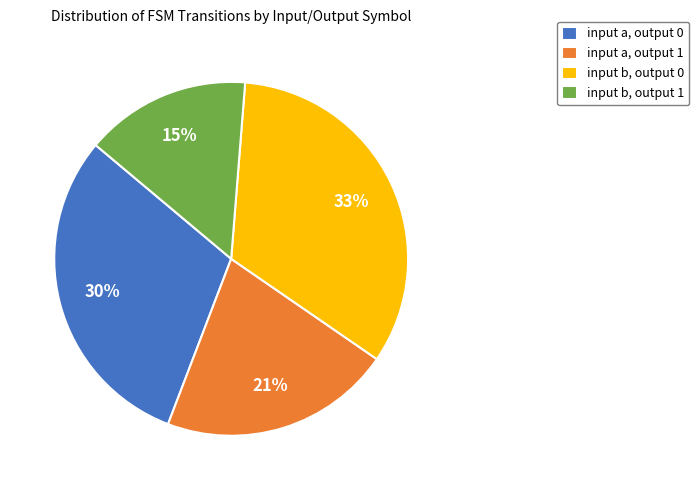

True or false: input b, output 1 accounts for 26% of the total.

False